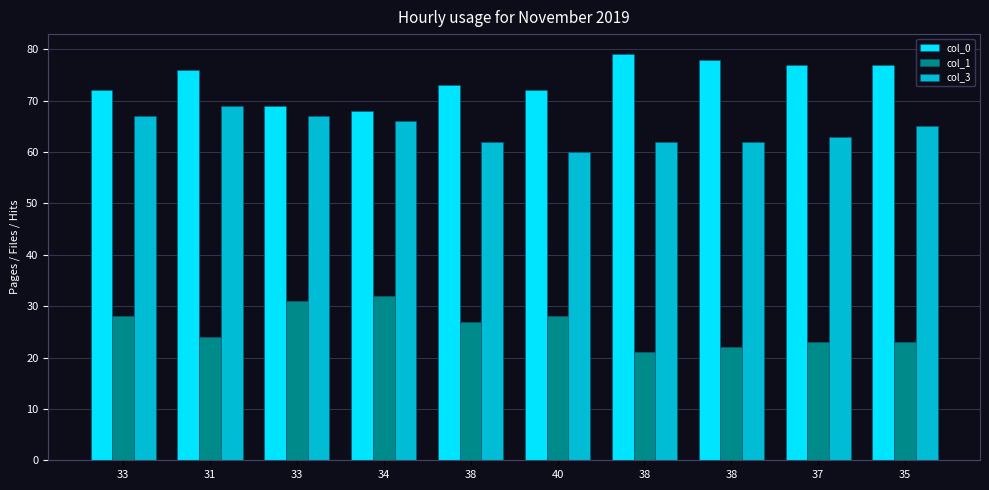

List the series in order of their overall mean, highest first.

col_0, col_3, col_1